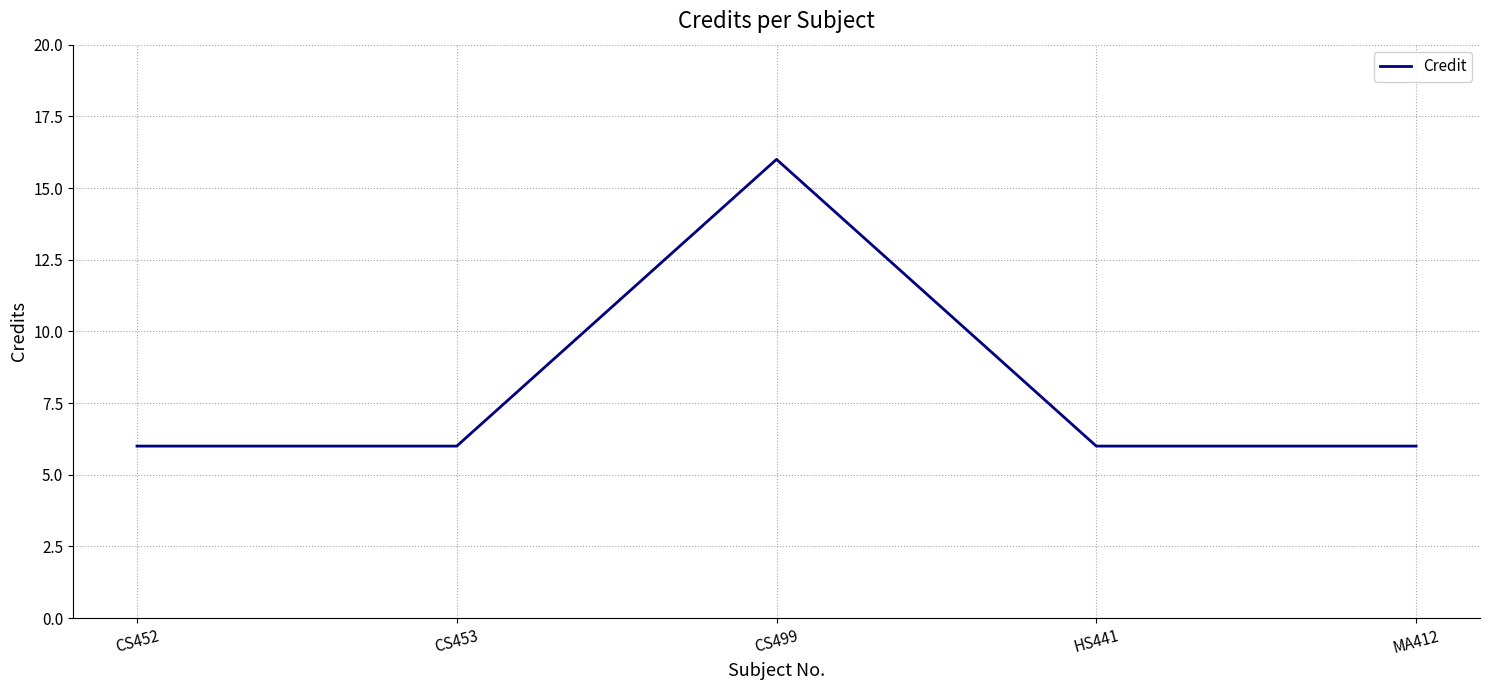

True or false: there are more than 1 points higher than both neighbors.

False